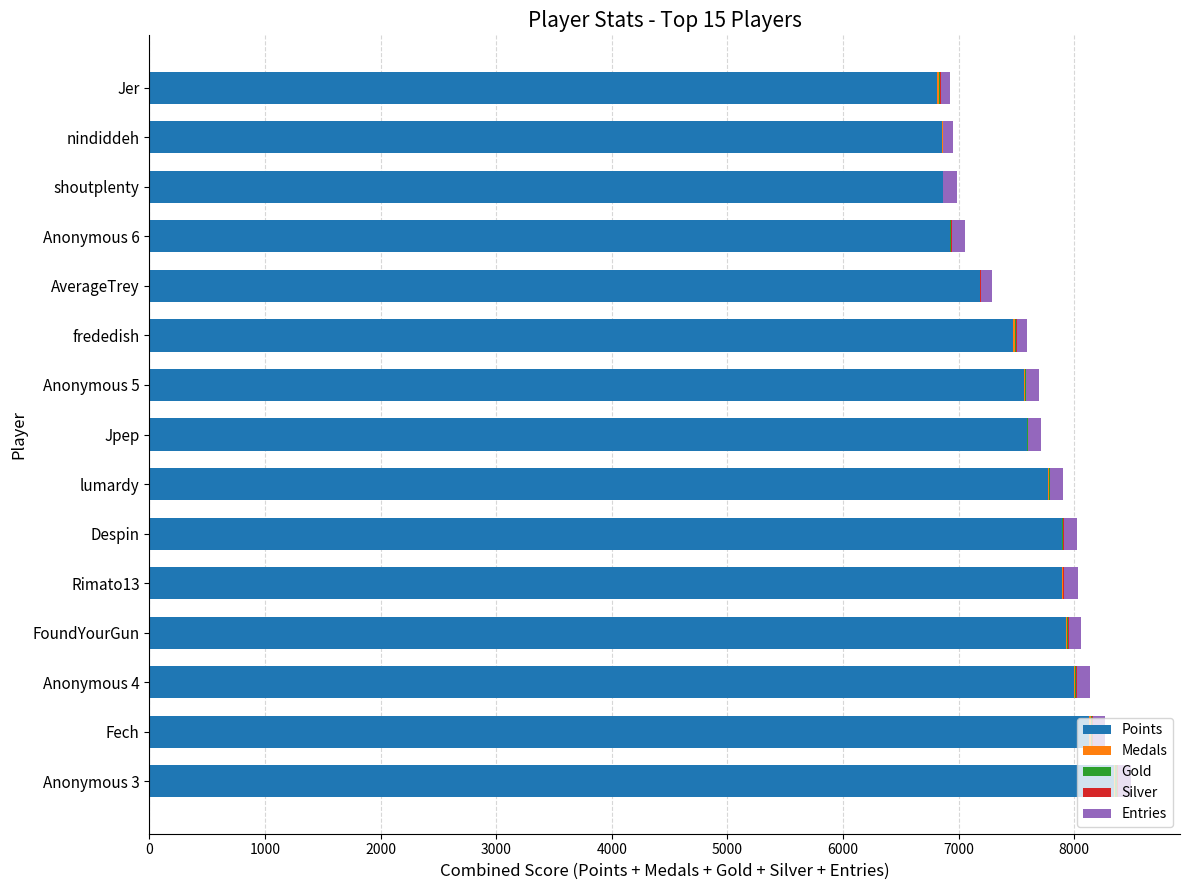

What is the highest value of the Points series?

8341